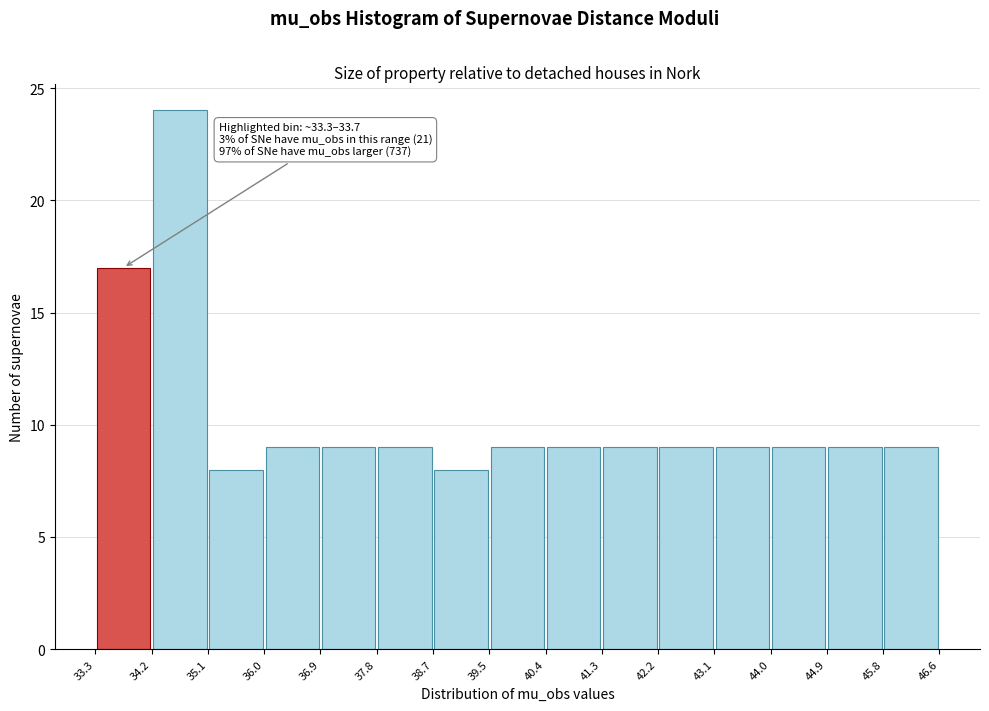

Which range on the x-axis has the tallest bar?

34.2 to 35.1